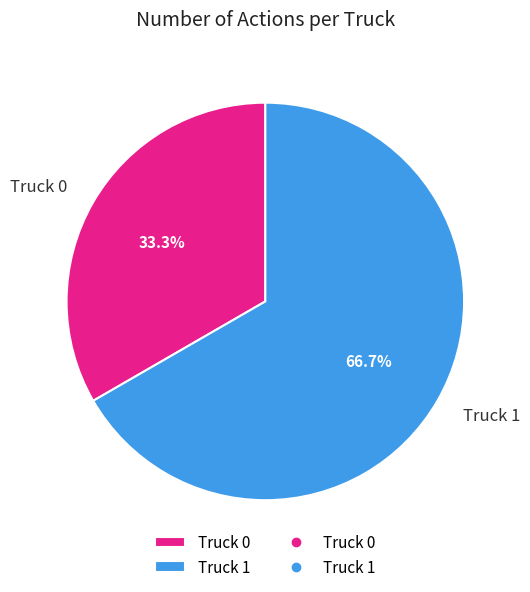

Which category has the biggest portion of the pie?

Truck 1